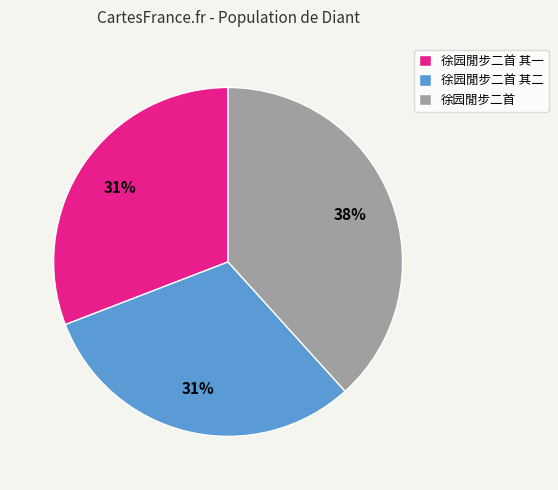

To the nearest percent, what is the difference between the largest and smallest slice percentages?

7%